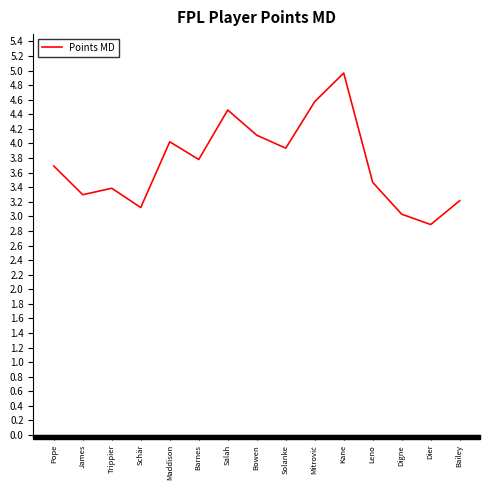

What position from the left is Solanke?

9